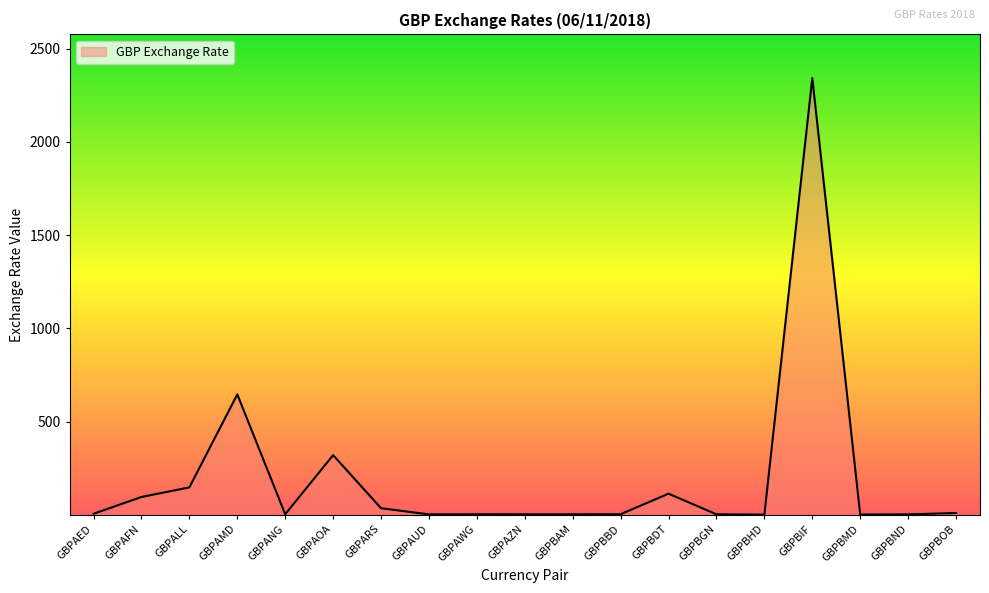

Is it true that the value at GBPBIF is 2343.0?

True